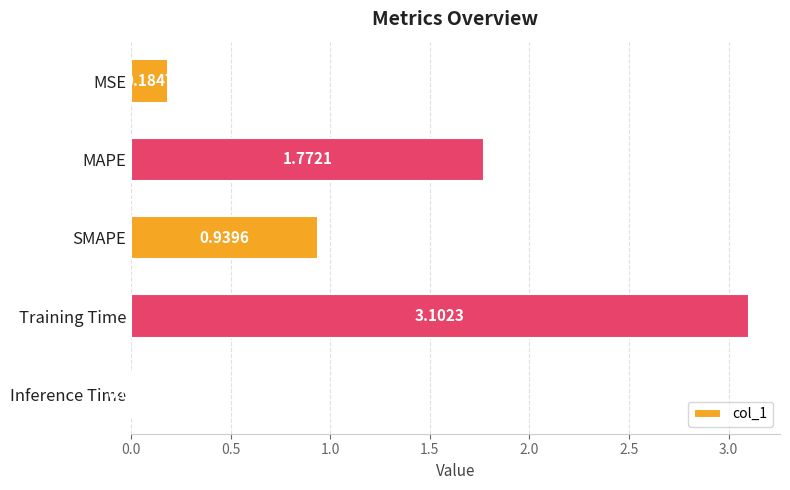

List the labels in order of value, smallest first.

Inference Time, MSE, SMAPE, MAPE, Training Time